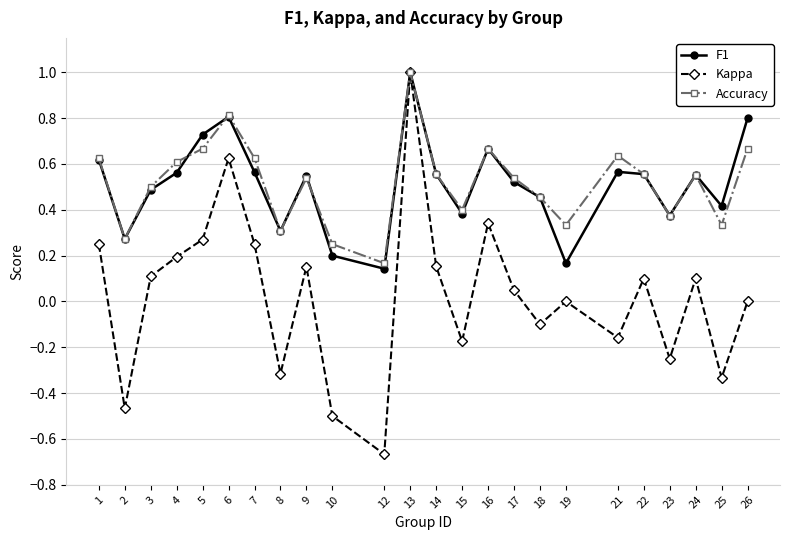

At which category does the chart reach its minimum across all series?

12